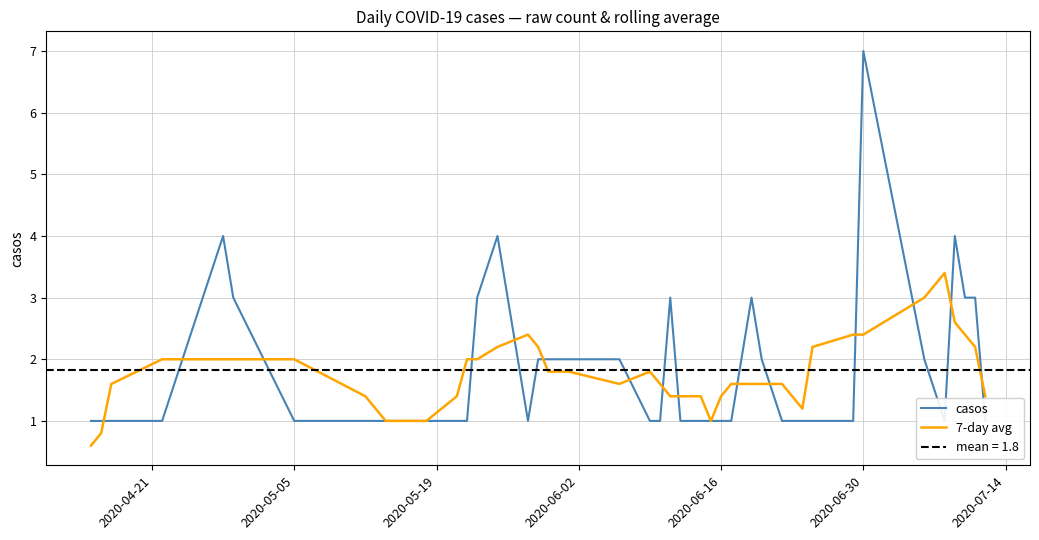

Count the number of categories in the chart.

40